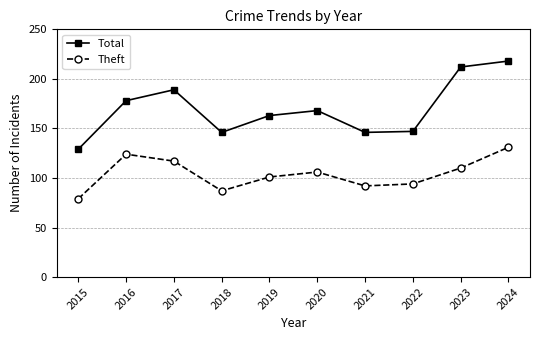

At which category does Theft reach its first local valley?

2018